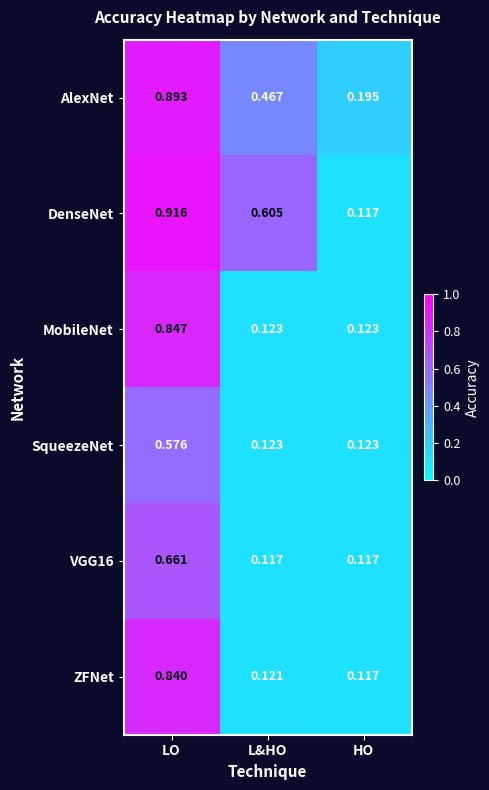

At which category does the chart reach its peak across all series?

LO